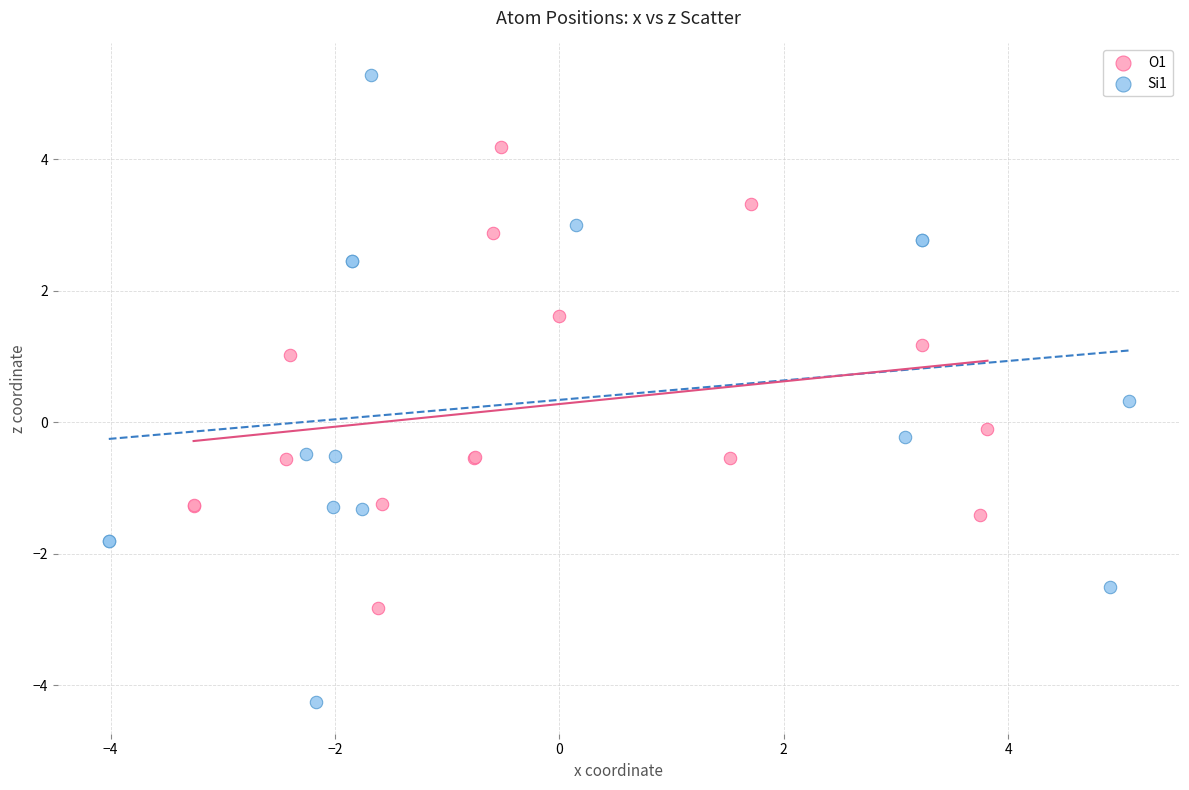

What are all the series names shown in the legend?

O1, Si1